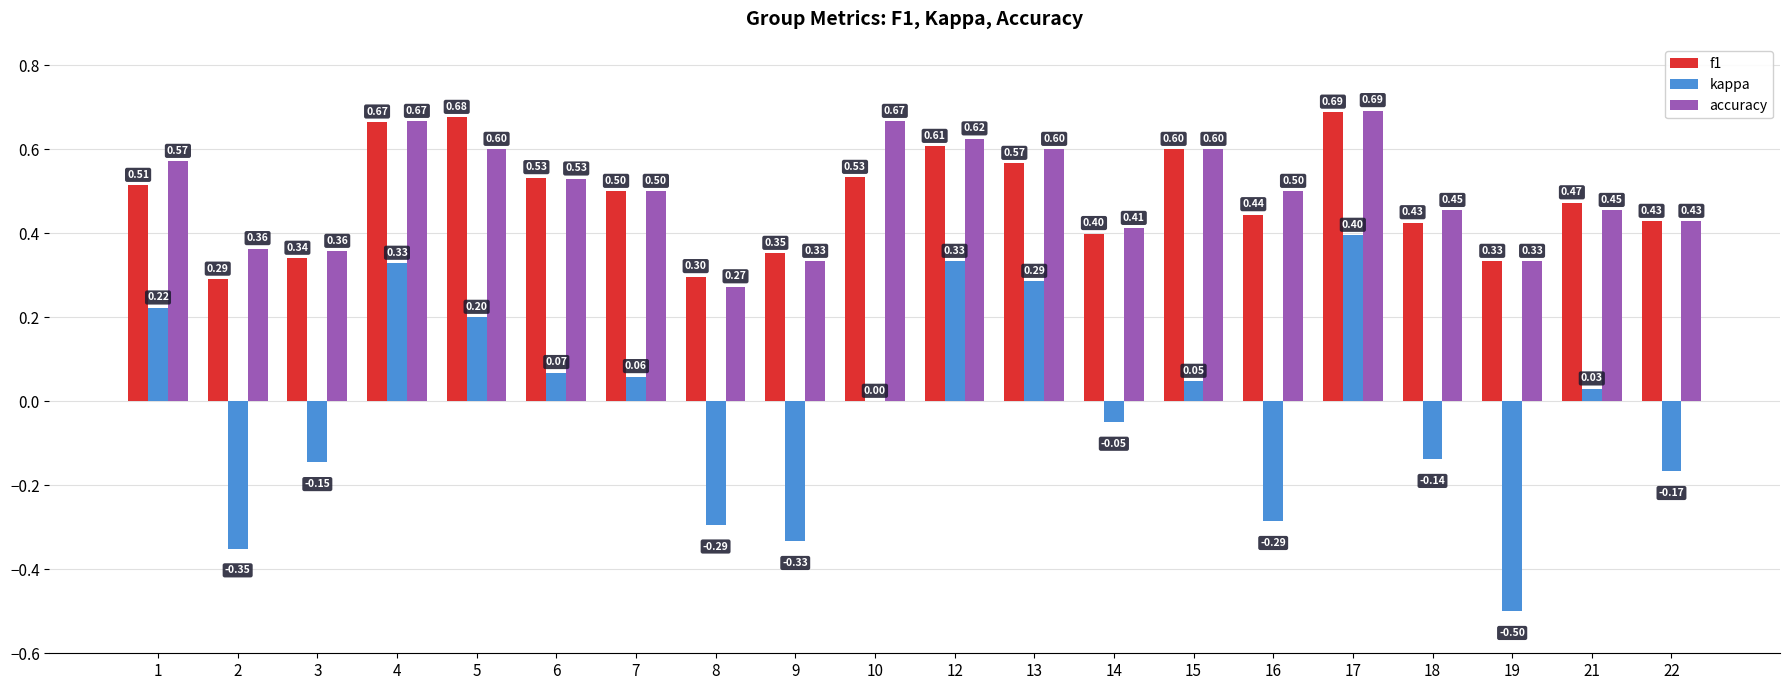

What is the sum of the accuracy values at 2 and 4?

1.0